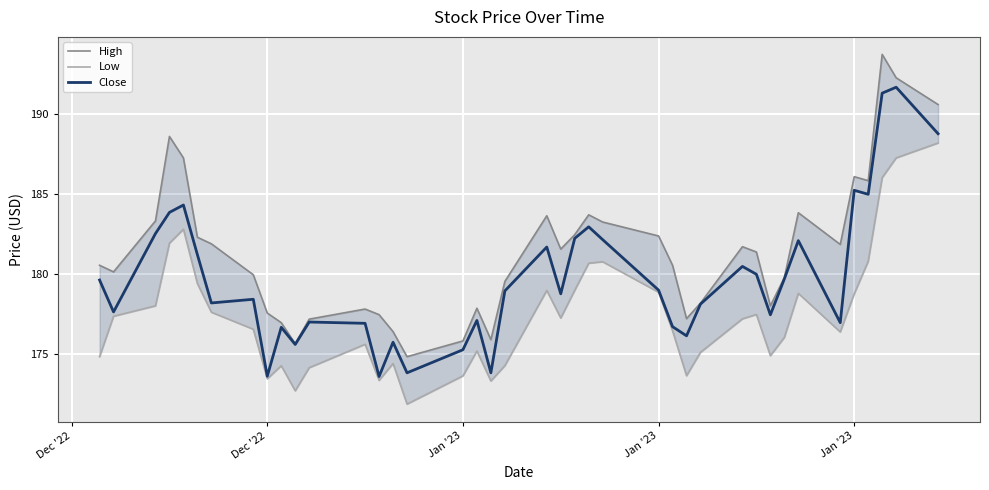

What is the average value of the Low series?

177.4